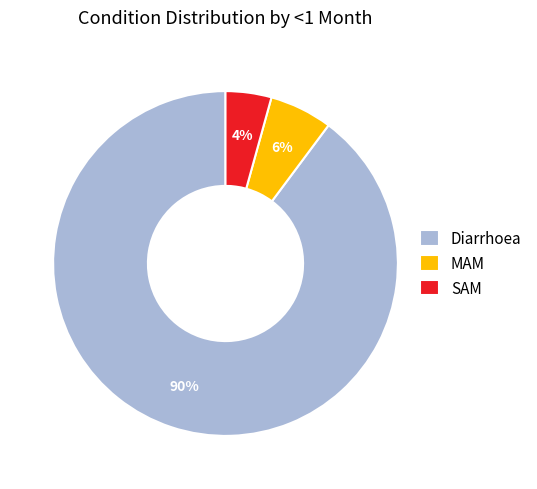

Combined, do Diarrhoea and SAM account for over 50%?

Yes